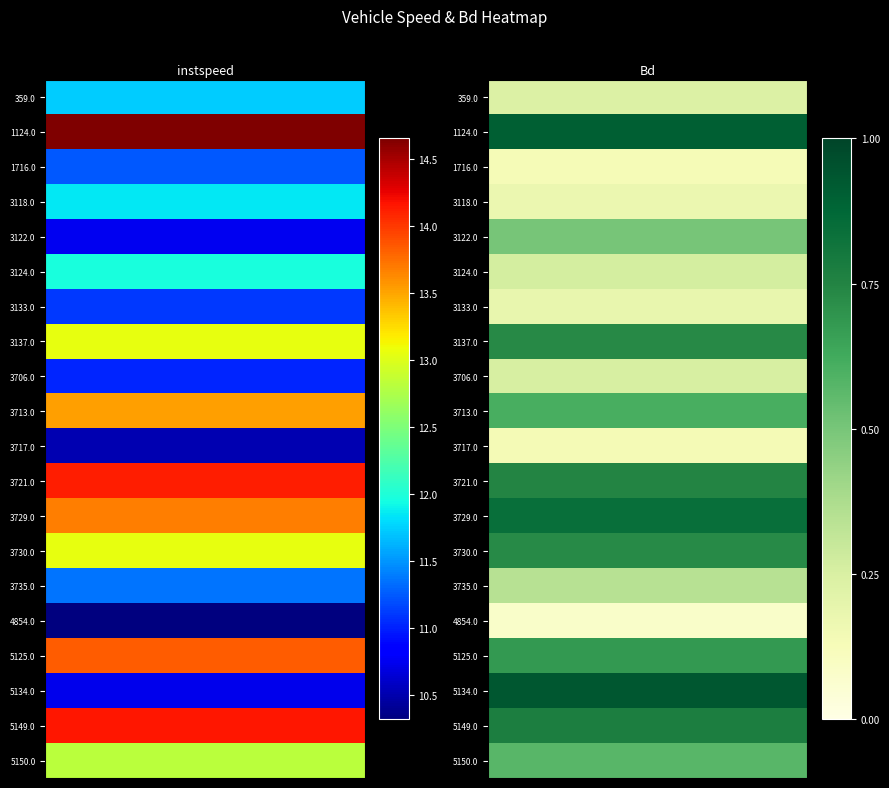

How many data points in 5125.0 are less than 13?

1